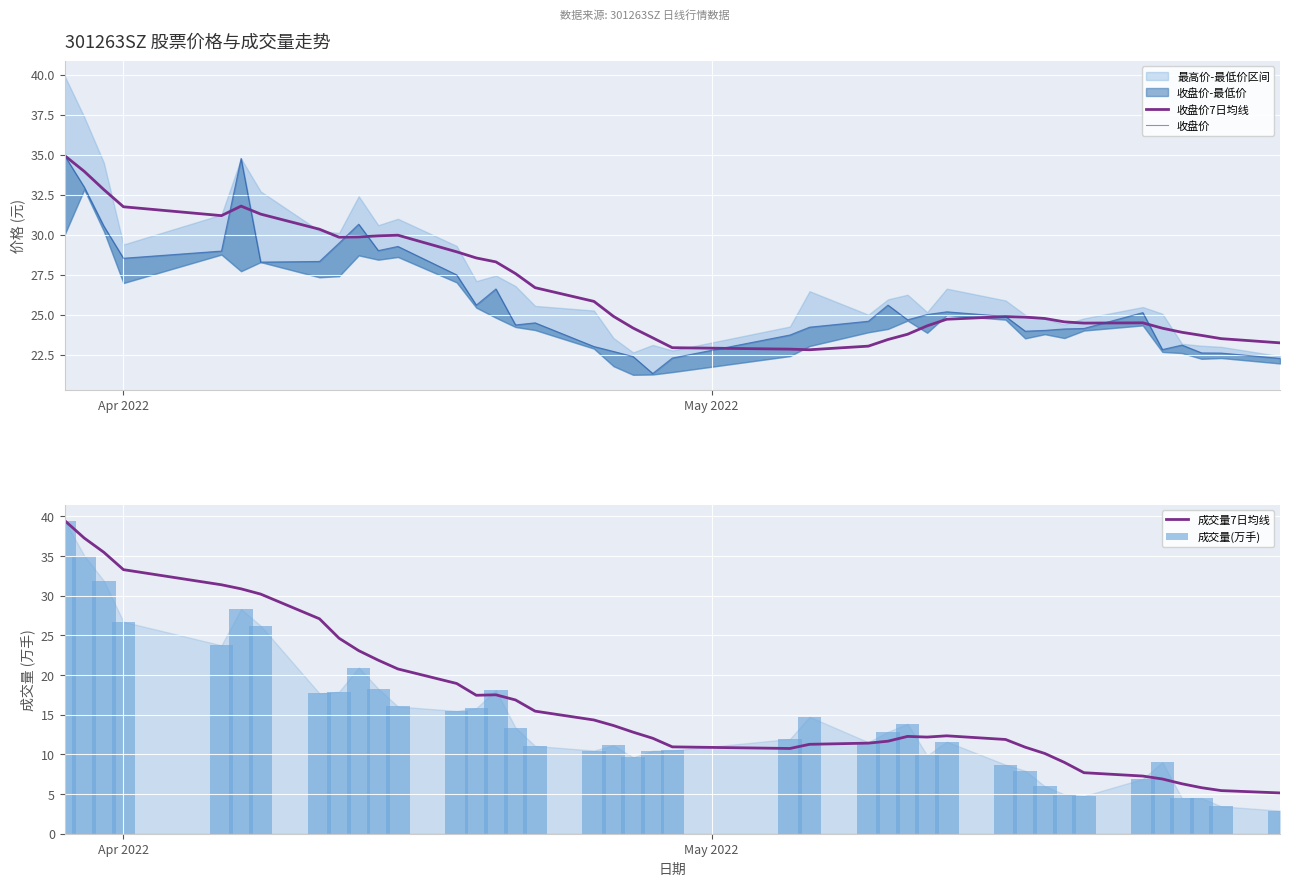

How many distinct data groups are displayed?

4